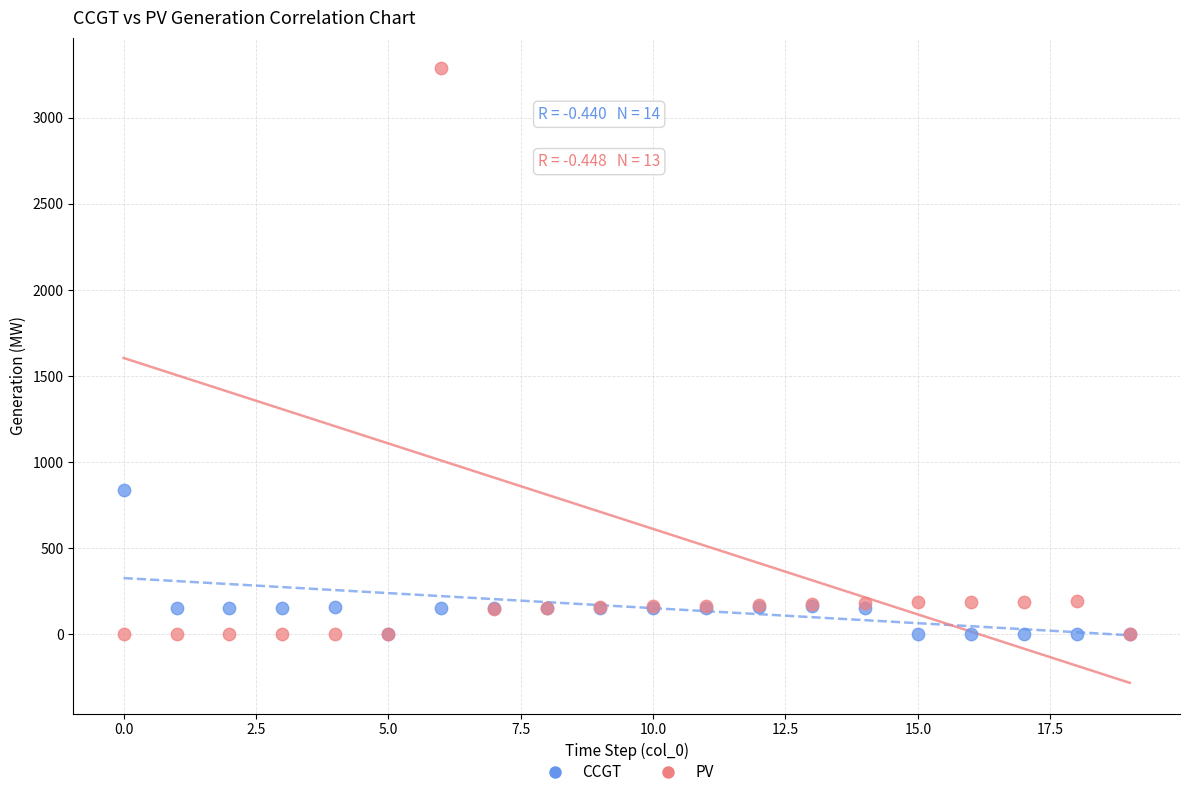

Across all series, what Y value is closest to 1643?

837